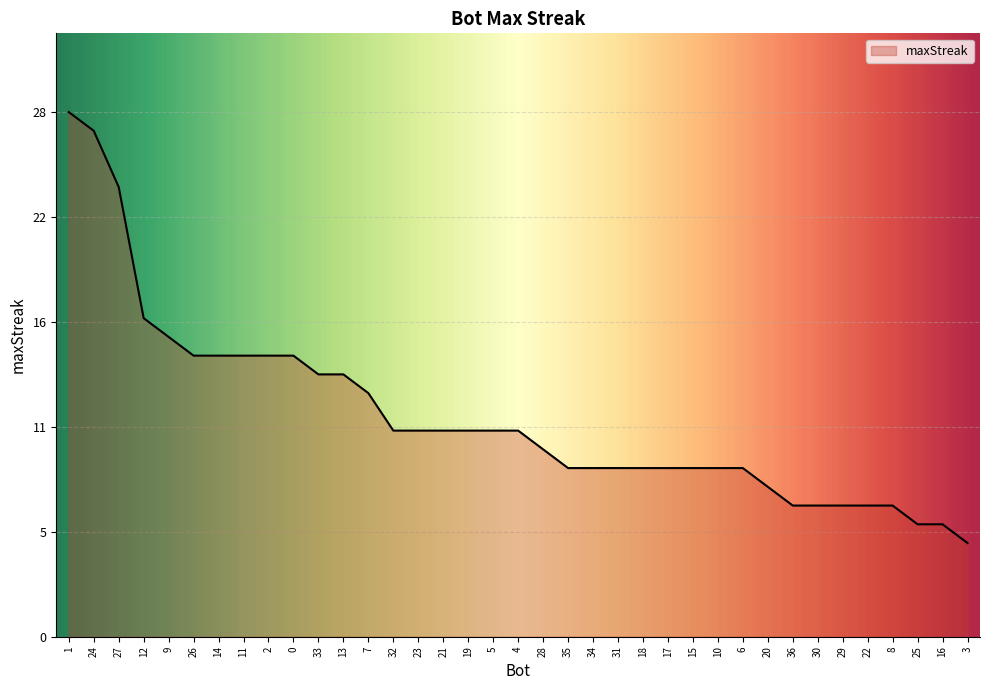

Does the chart display data point markers on the line(s)?

No